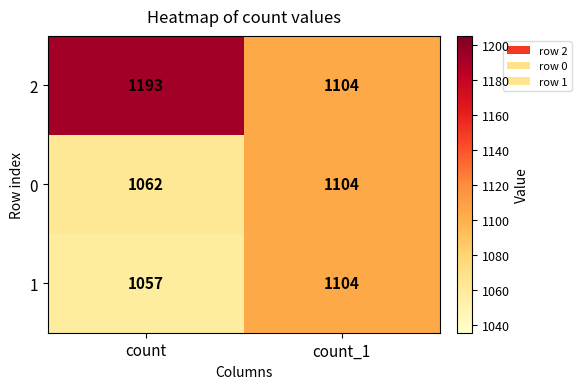

Is the value of 0 at count greater than the value of 1 at count?

Yes